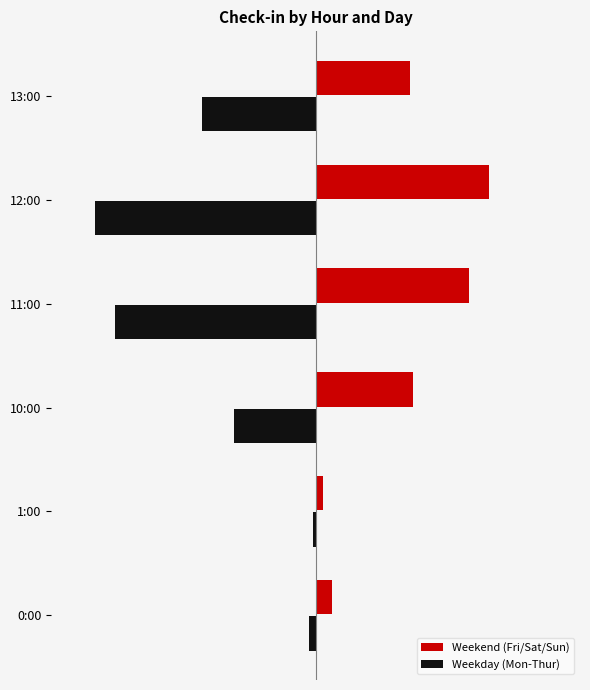

What are all the series names shown in the legend?

Weekend (Fri/Sat/Sun), Weekday (Mon-Thur)